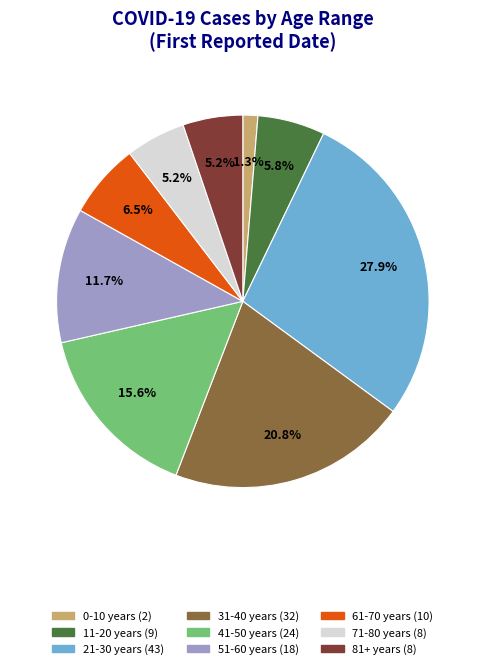

How much of the chart is everything except 61-70 years?

93.5%